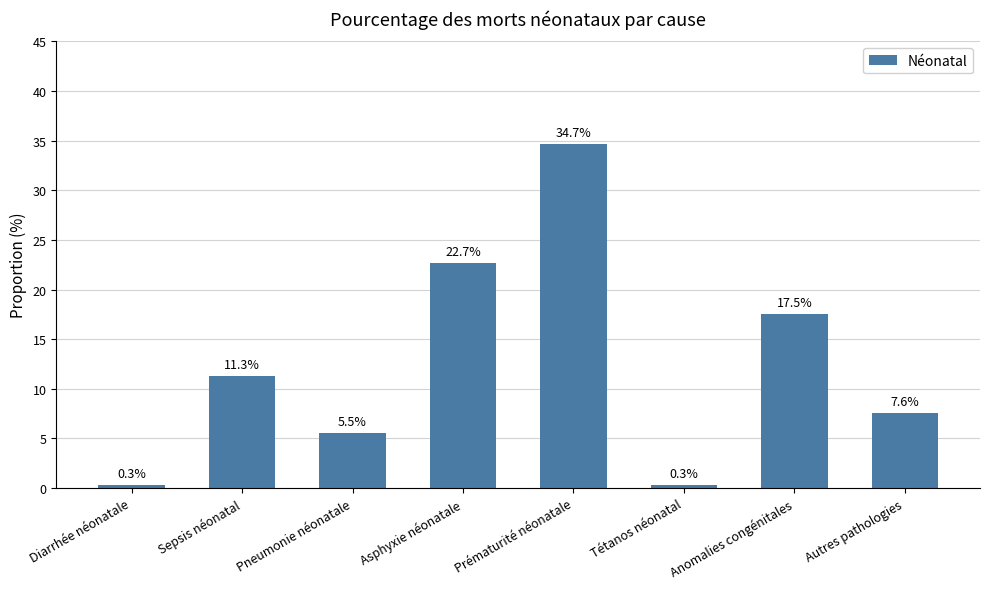

Which category has the highest value across all series?

Prématurité néonatale